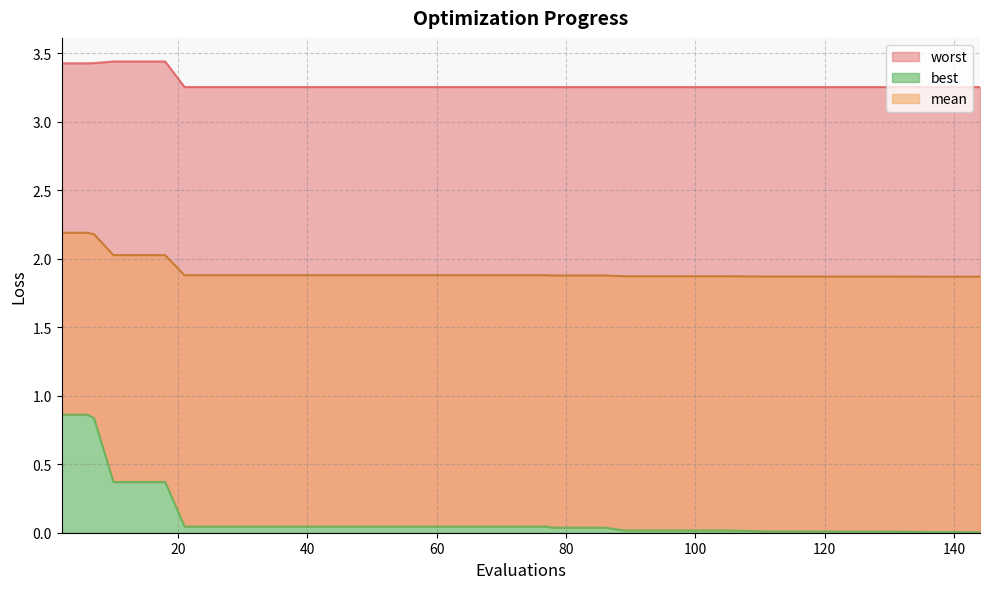

Which series has the largest total across all categories?

worst